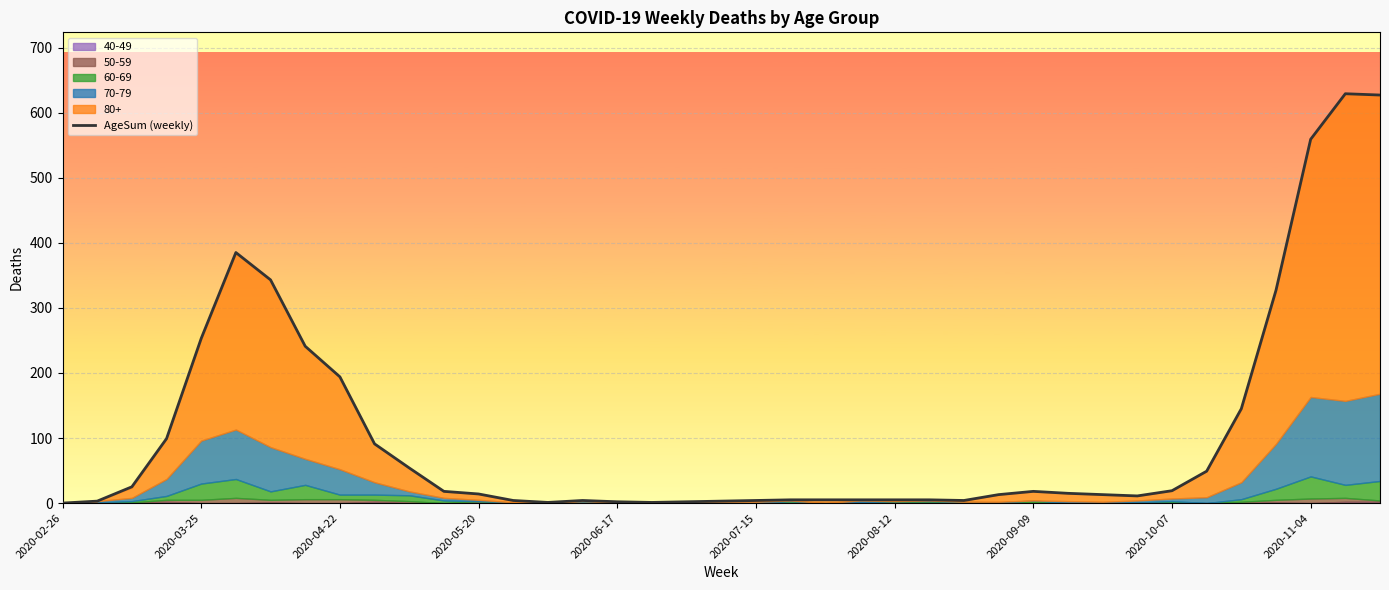

What is the highest value of the AgeSum (weekly) series?

629